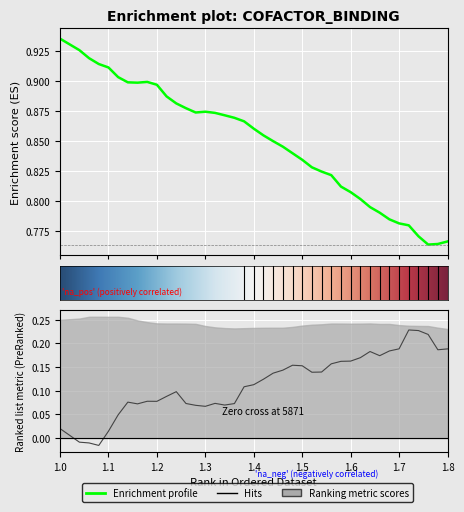

The value of Time Interval at 1.6 is 0.4. True or false?

False